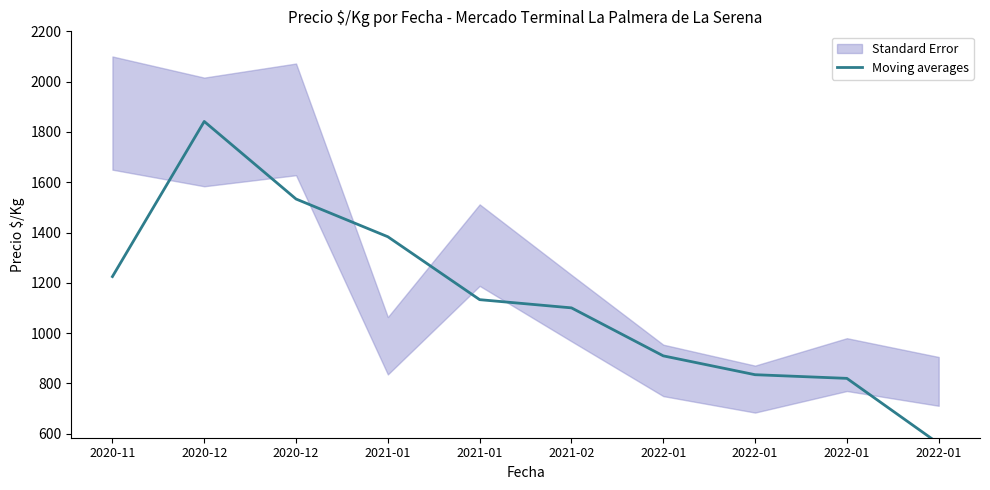

True or false: the data shows 1383.3 at 2021-01.

True